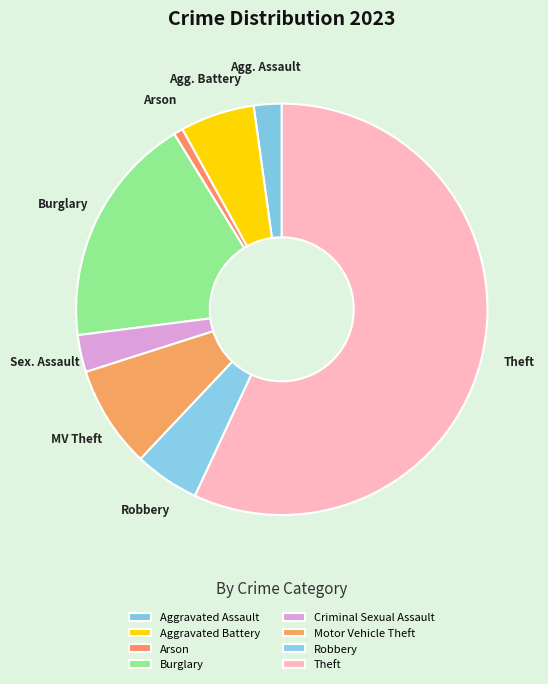

Do Criminal Sexual Assault and Arson together represent more than half of the pie?

No